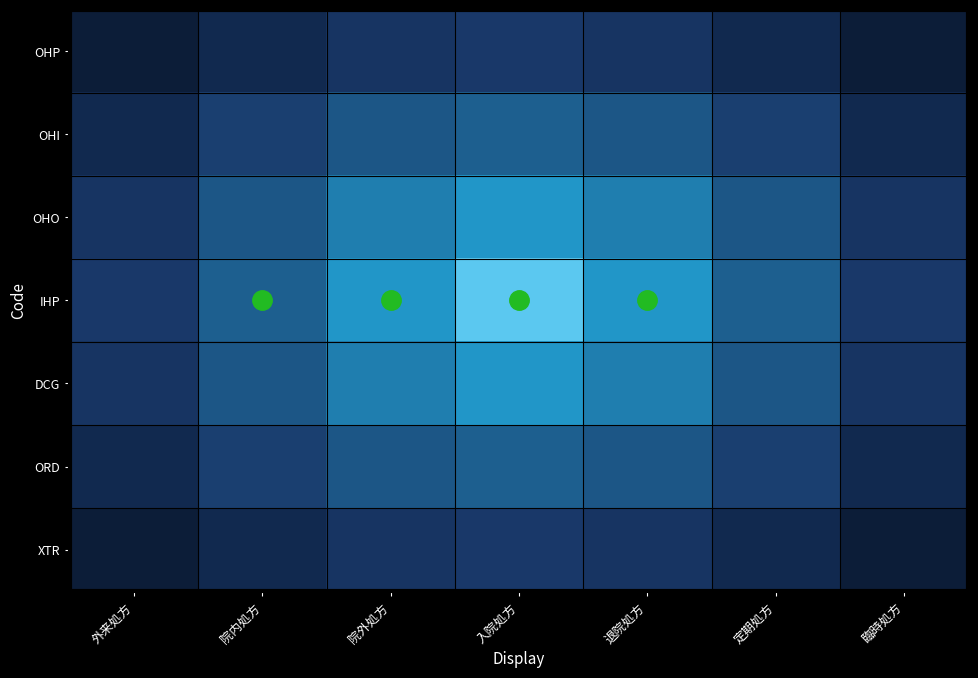

Which series has the largest range (max minus min)?

IHP